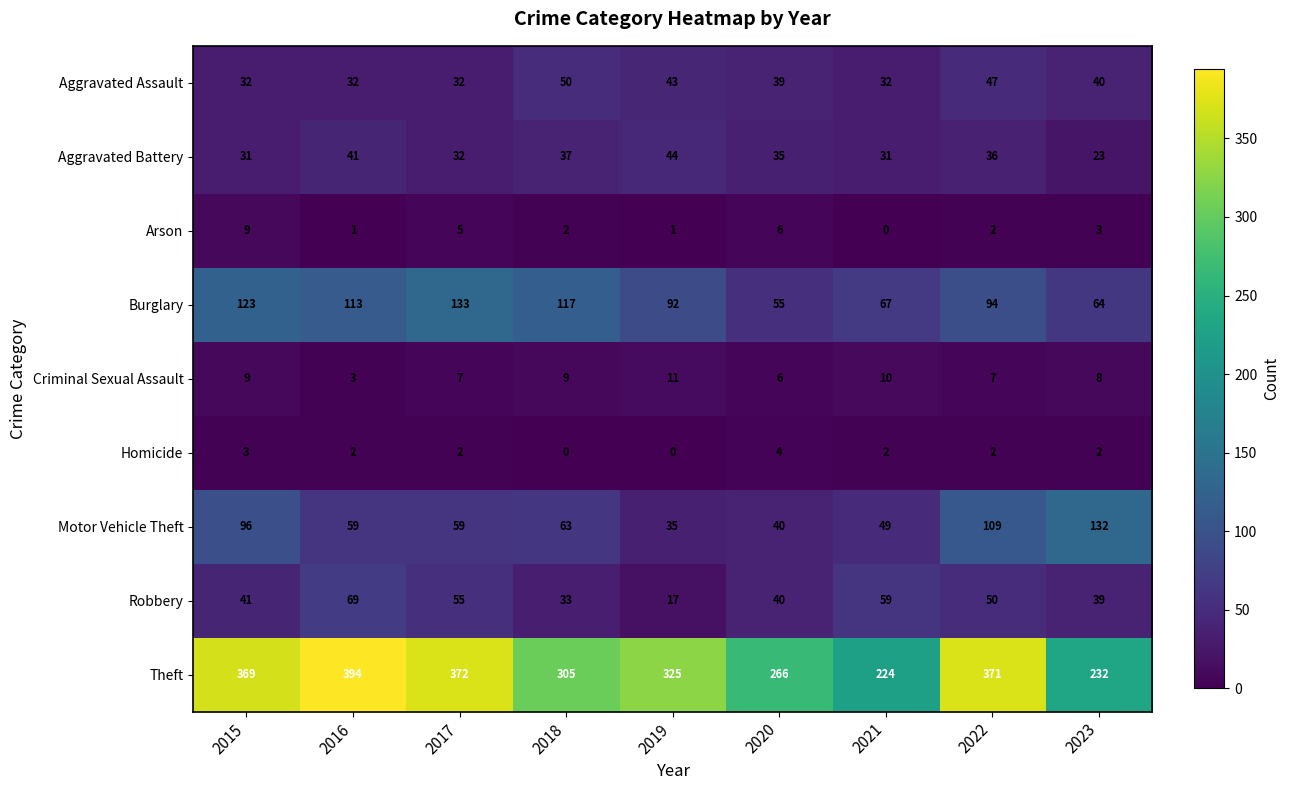

What is the total value across all series at 2018?

616